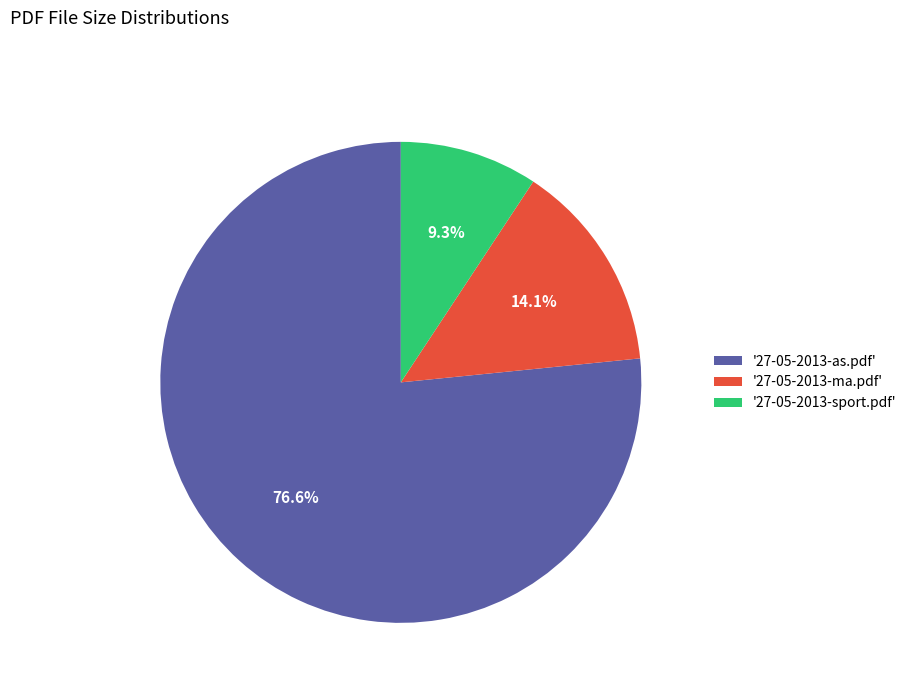

Which has a higher value, '27-05-2013-as.pdf' or '27-05-2013-ma.pdf'?

'27-05-2013-as.pdf'